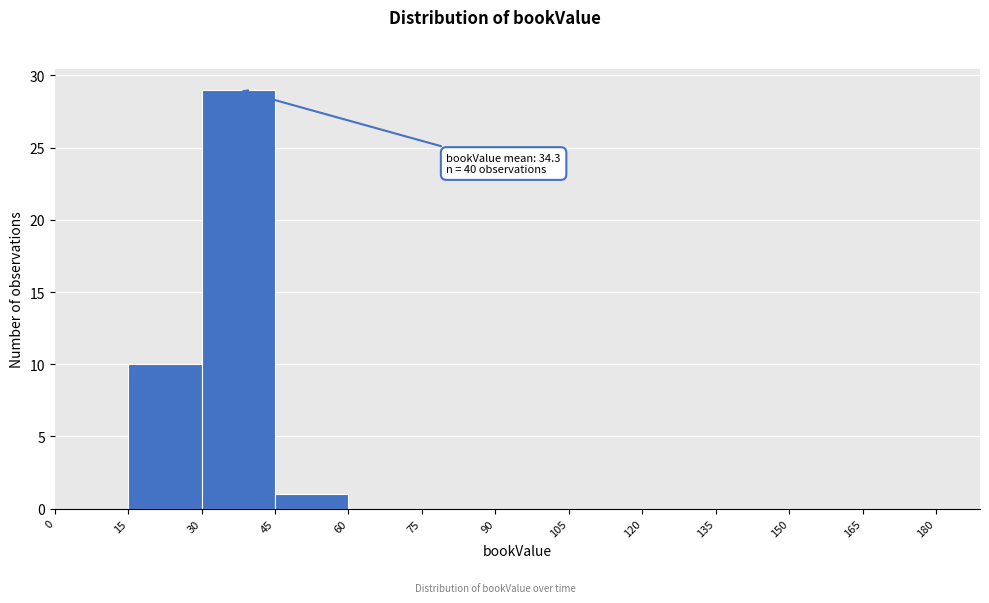

Which range on the x-axis has the tallest bar?

30 to 45